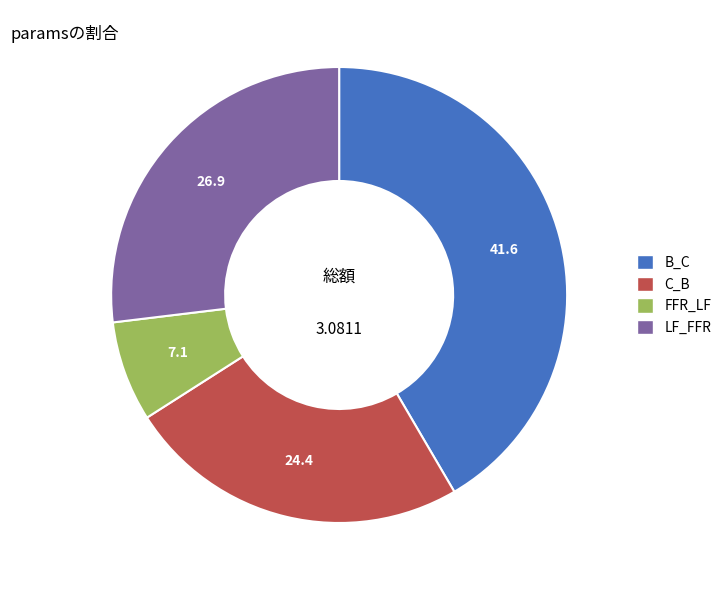

Is there a majority slice in this chart?

No